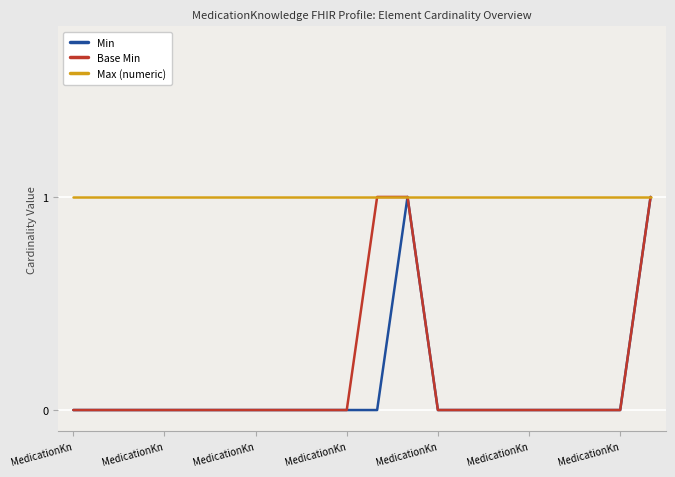

Which series has the largest total across all categories?

Max (numeric)